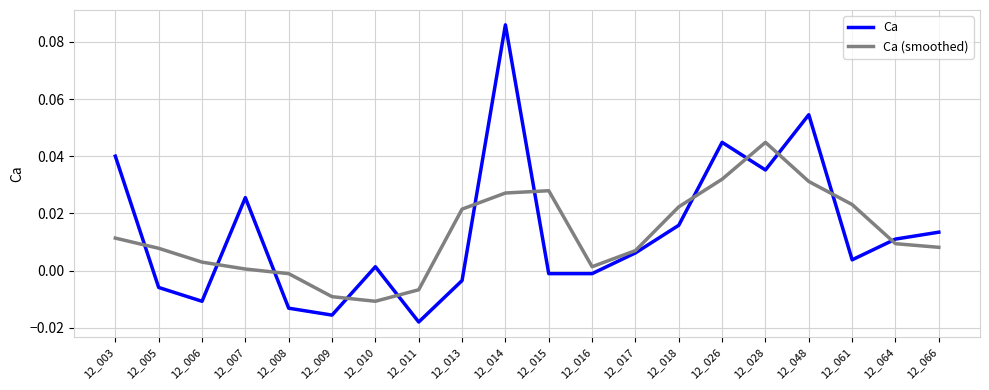

Rank the series by their maximum value, from highest to lowest.

Ca, Ca (smoothed)